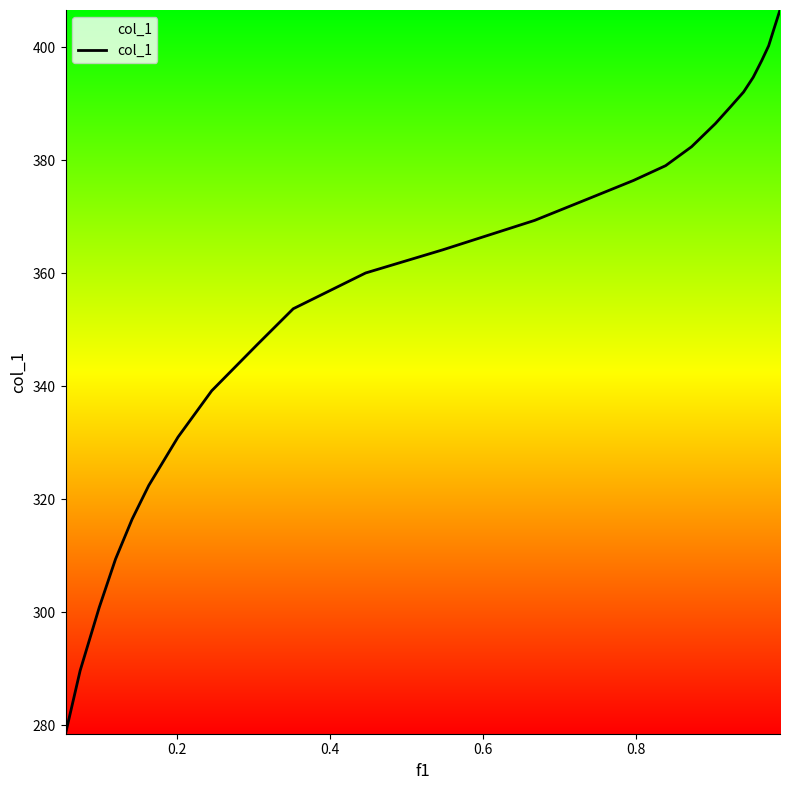

What is the minimum value shown in the chart?

278.5